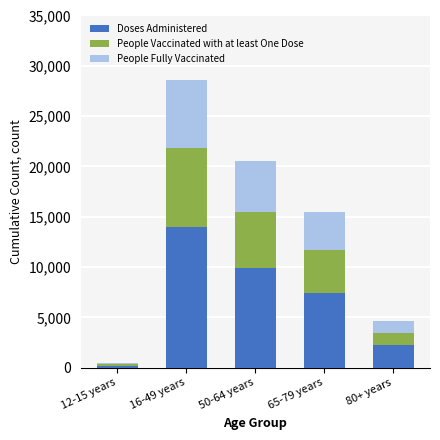

What is the sum of all Doses Administered values?

33682